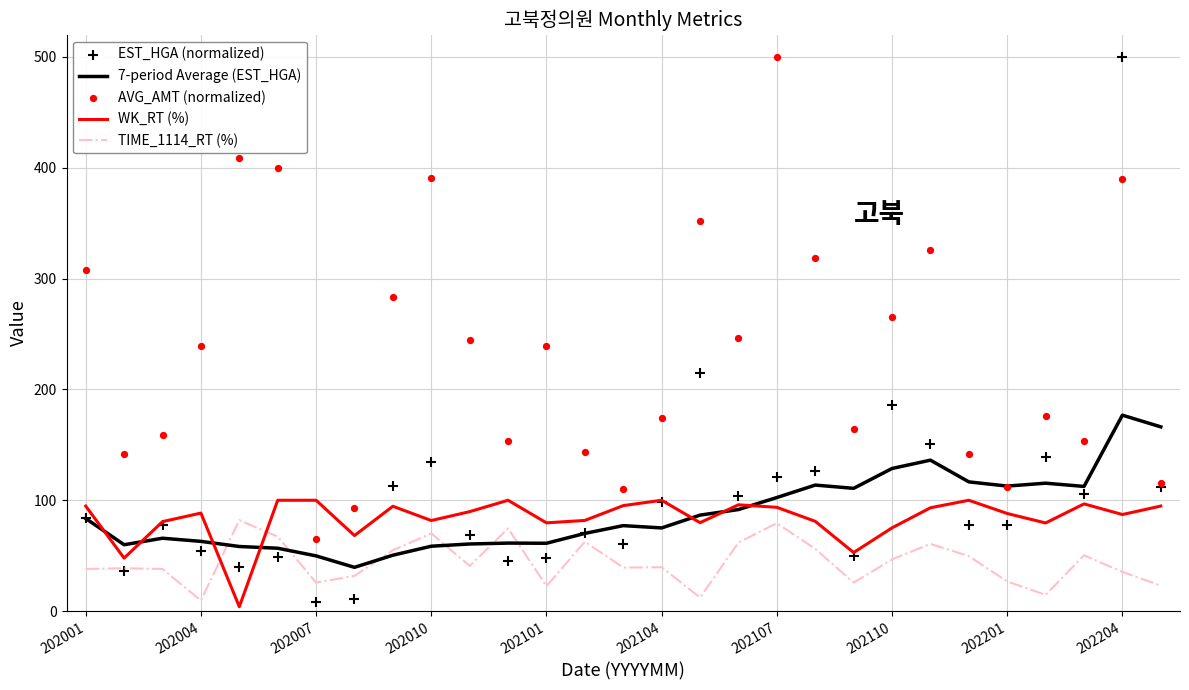

At how many categories does at least one series exceed 440?

2